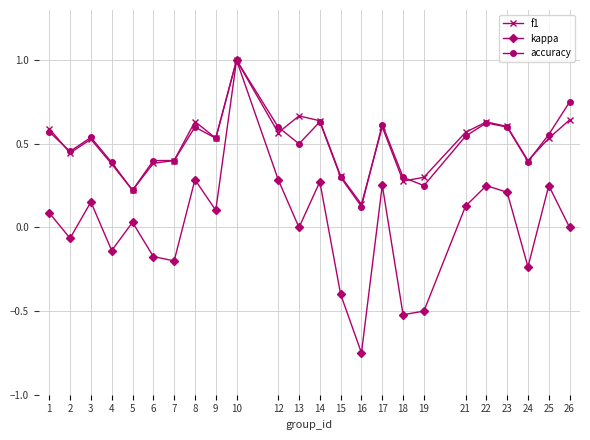

Which series has the widest spread of values?

kappa